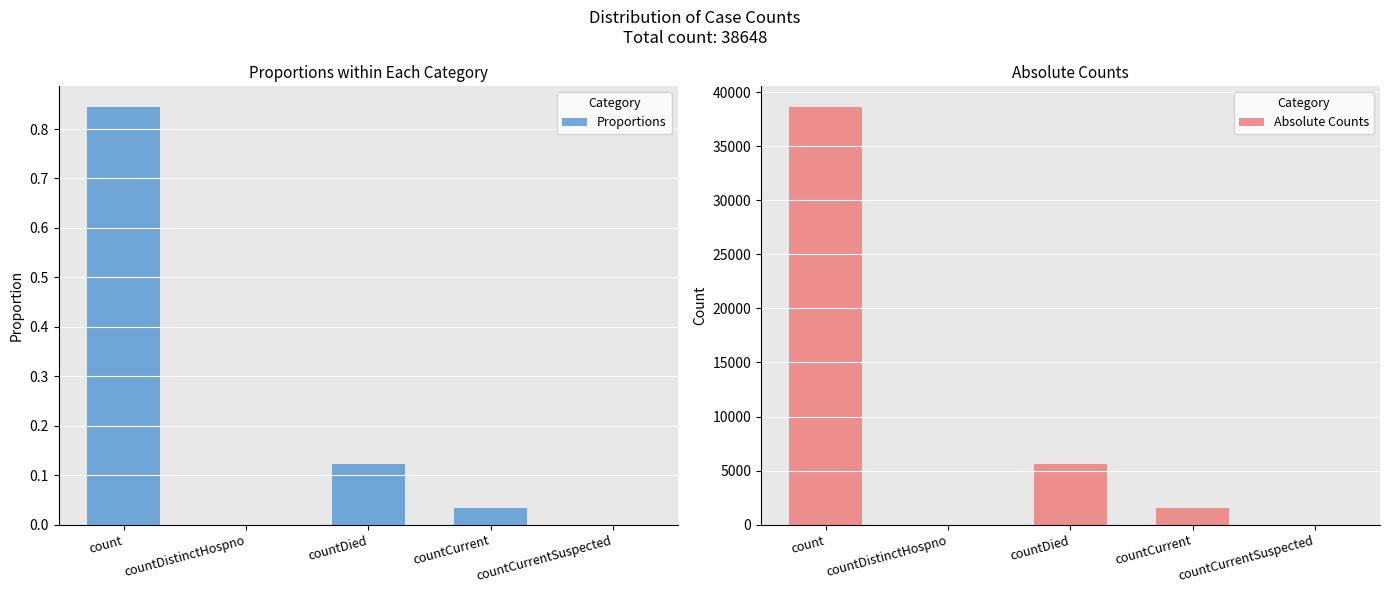

What is the sum of the Absolute Counts values at countDistinctHospno and countDied?

5600